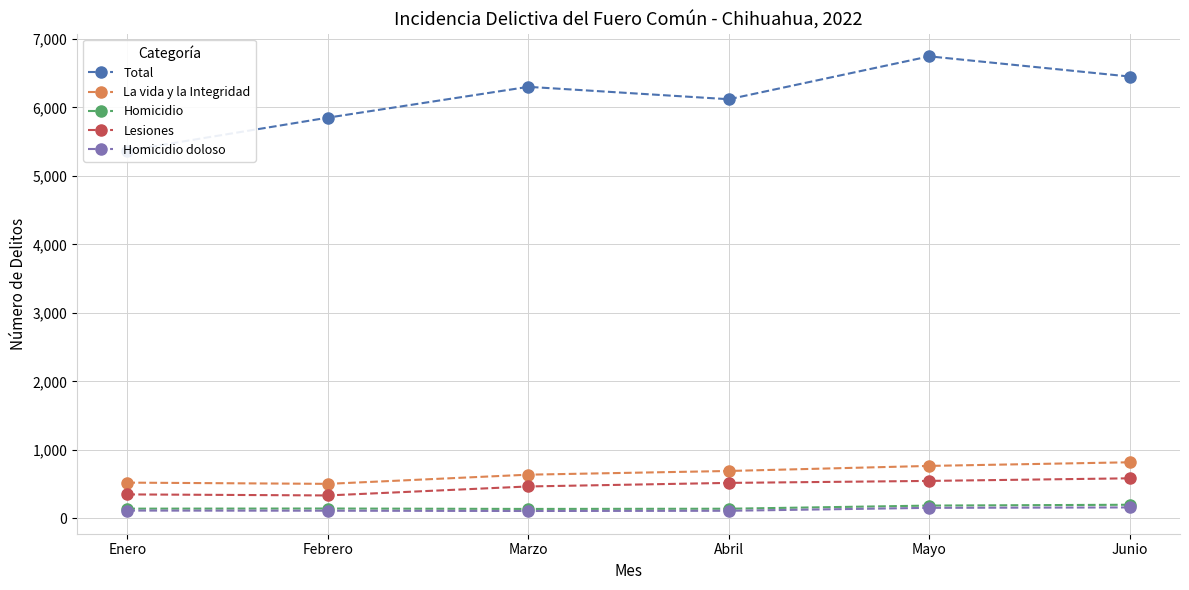

What is the difference between the second highest and minimum values in the Homicidio doloso series?

46